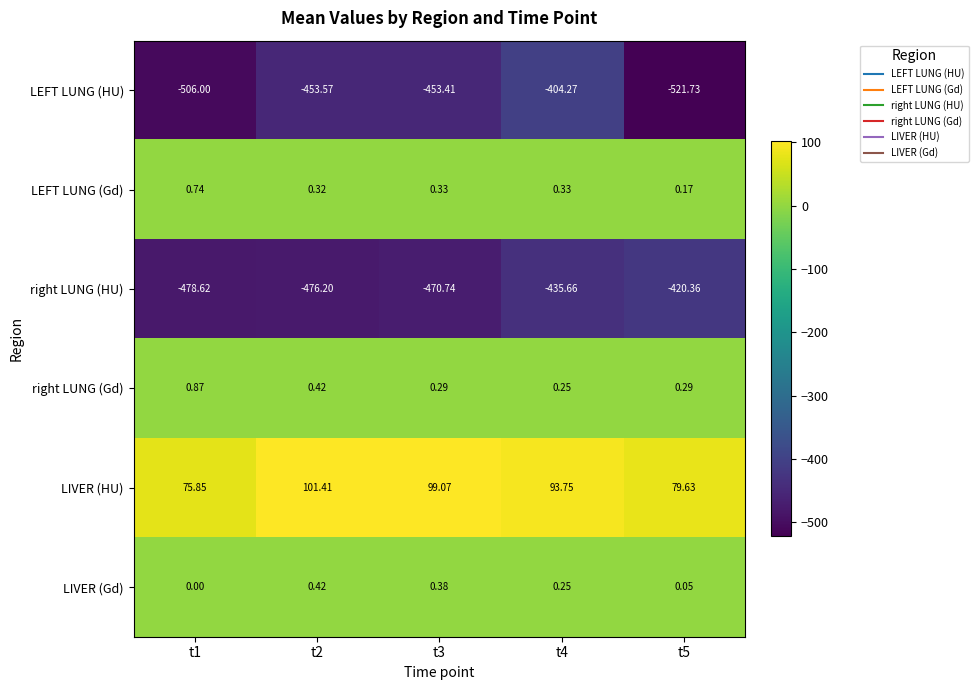

Which series changed the most between t1 and t2?

LEFT LUNG (HU)